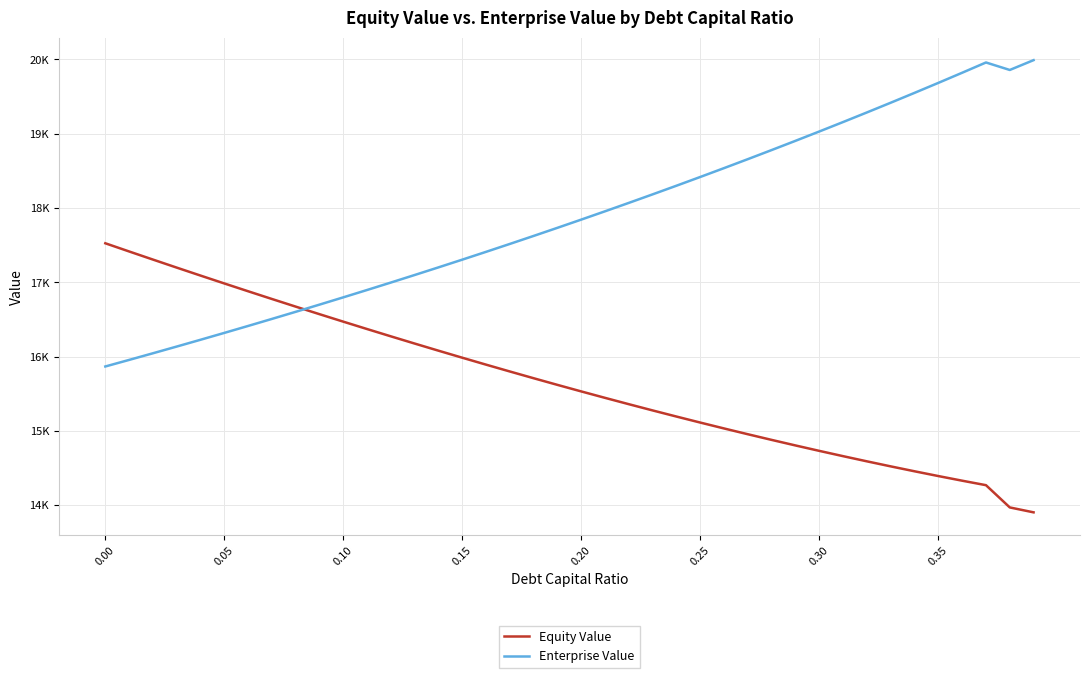

Reading left to right, extract all data points from this chart.

Equity Value: 17525.1	17414.9	17305.6	17197.4	17090.2	16984.0	16878.9	16774.9	16671.9	16570.1	16469.4	16369.9	16271.6	16174.4	16078.5	15983.8	15890.4	15798.3	15707.5	15618.0	15529.9	15443.2	15357.8	15274.0	15191.5	15110.6	15031.2	14953.4	14877.2	14802.5	14729.5	14658.2	14588.7	14520.8	14454.8	14390.6	14328.2	14267.7	13968.2	13901.9
Enterprise Value: 15866.1	15954.5	16044.0	16134.4	16225.8	16318.3	16411.9	16506.5	16602.3	16699.1	16797.1	16896.3	16996.6	17098.1	17200.9	17304.9	17410.1	17516.7	17624.5	17733.7	17844.2	17956.2	18069.5	18184.3	18300.6	18418.3	18537.6	18658.4	18780.9	18904.9	19030.6	19158.0	19287.0	19417.9	19550.5	19684.9	19821.3	19959.5	19858.6	19991.0